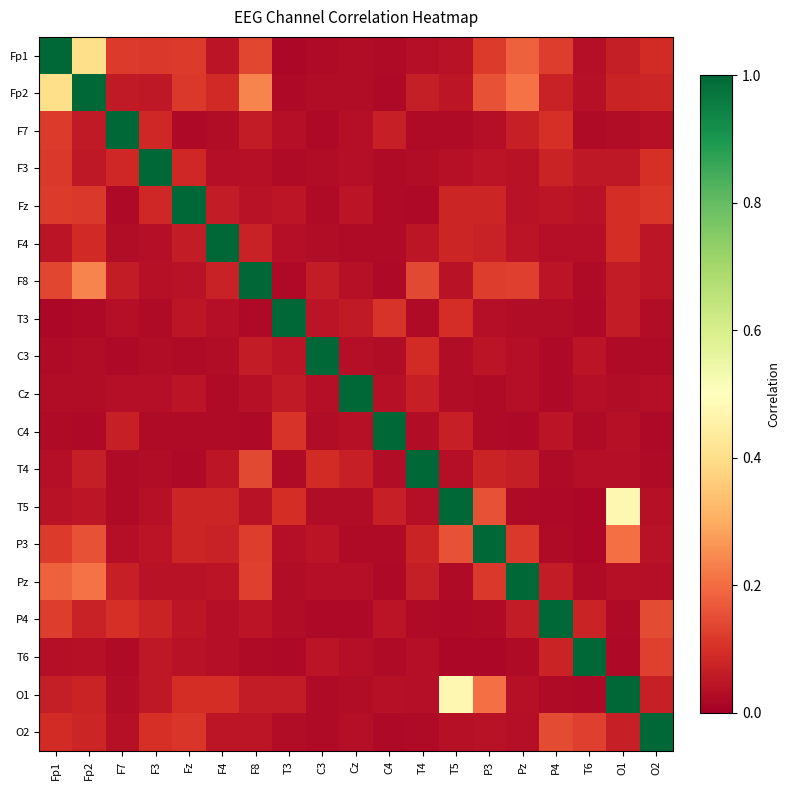

Between F4 and F8, which series saw the biggest shift?

F4